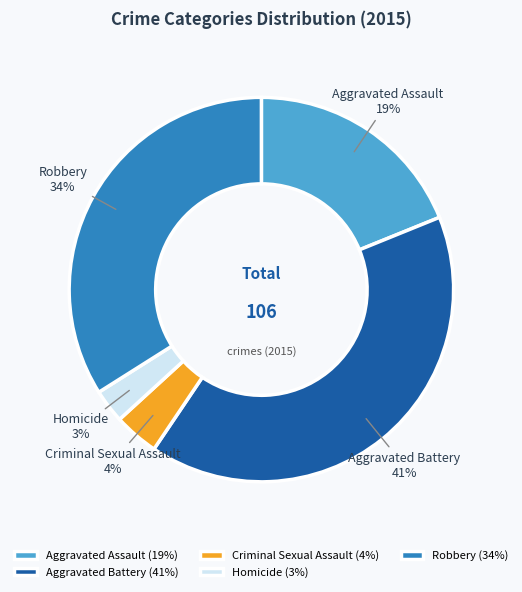

Does any single category account for the majority?

No